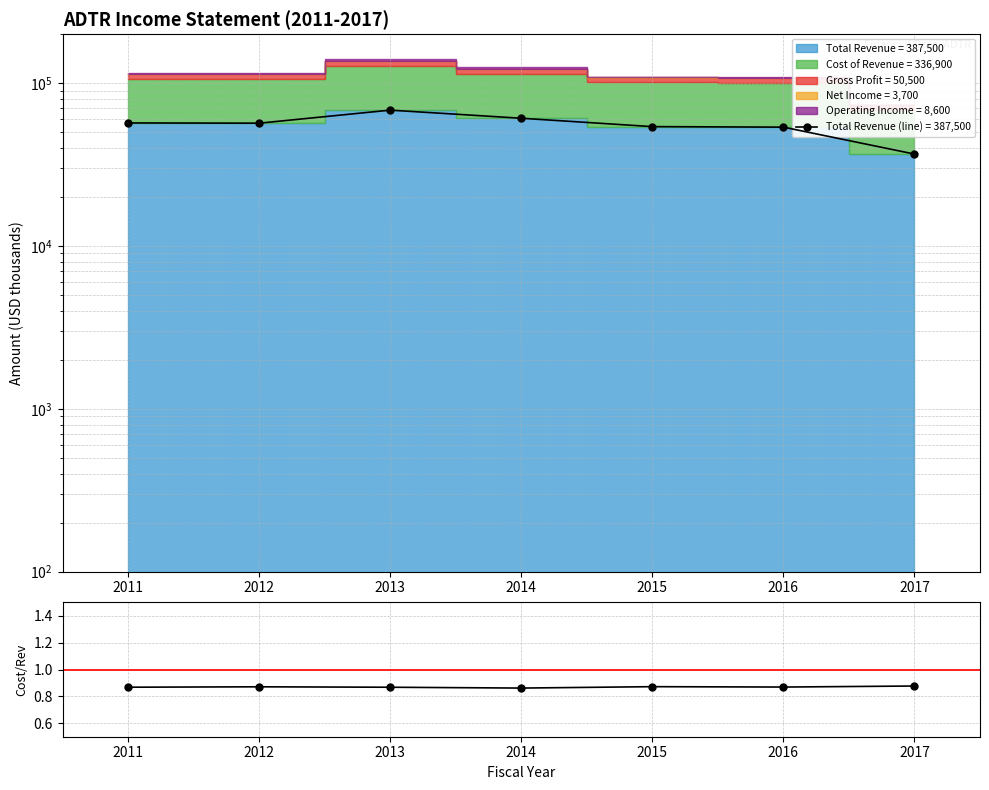

Is it true that the value at 2013 is 0.9?

True